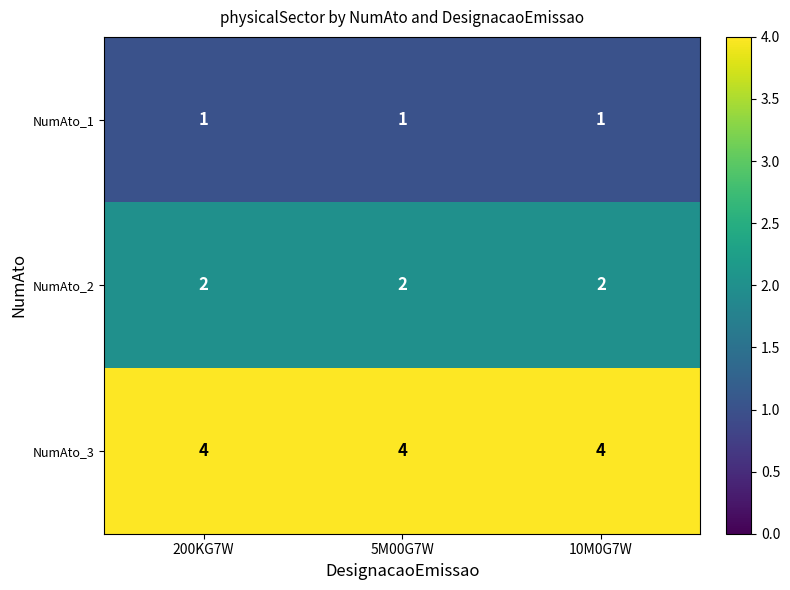

Which series has the largest total across all categories?

NumAto_3